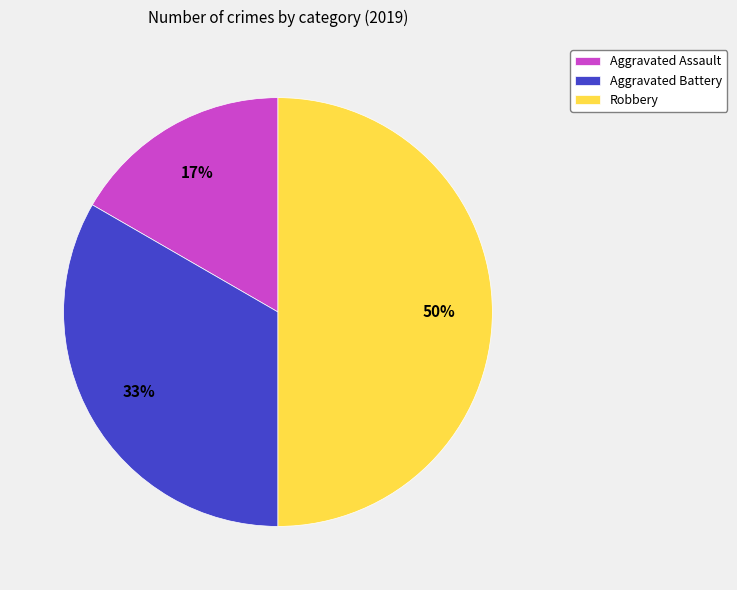

What percentage is the Robbery slice, to the nearest percent?

50%